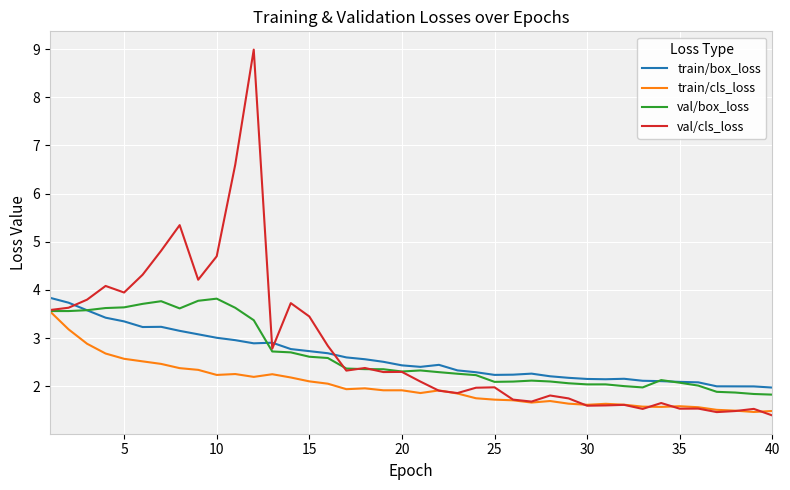

Which series has the largest range (max minus min)?

val/cls_loss